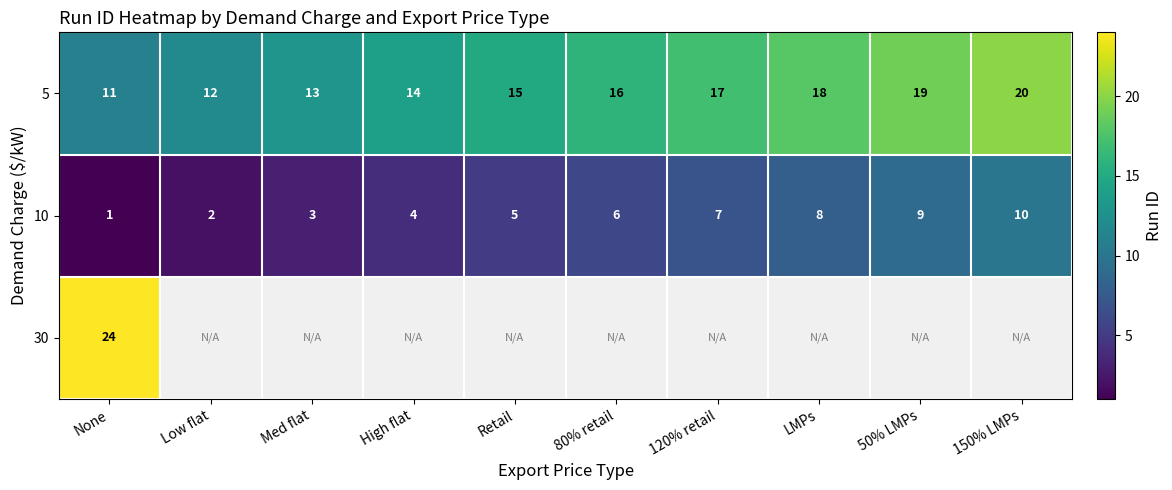

At which label does 5 reach its minimum?

None